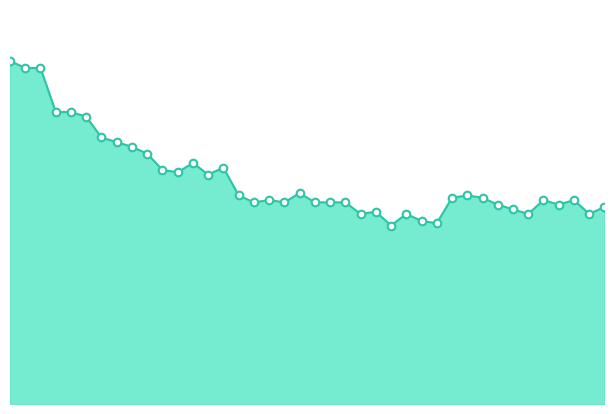

Does the chart have visible grid lines?

No